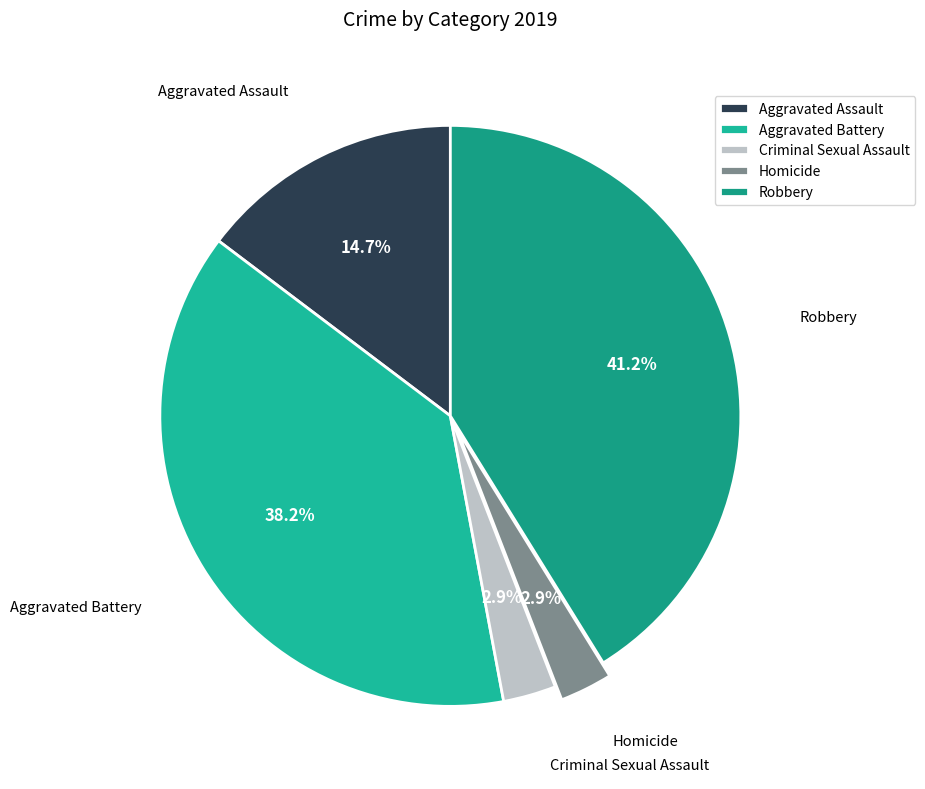

Between Aggravated Assault and Criminal Sexual Assault, which is larger?

Aggravated Assault